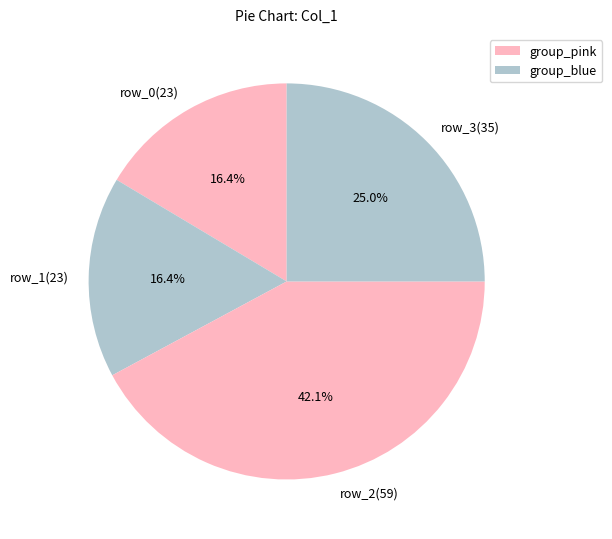

Do row_2(59) and row_0(23) together represent more than half of the pie?

Yes